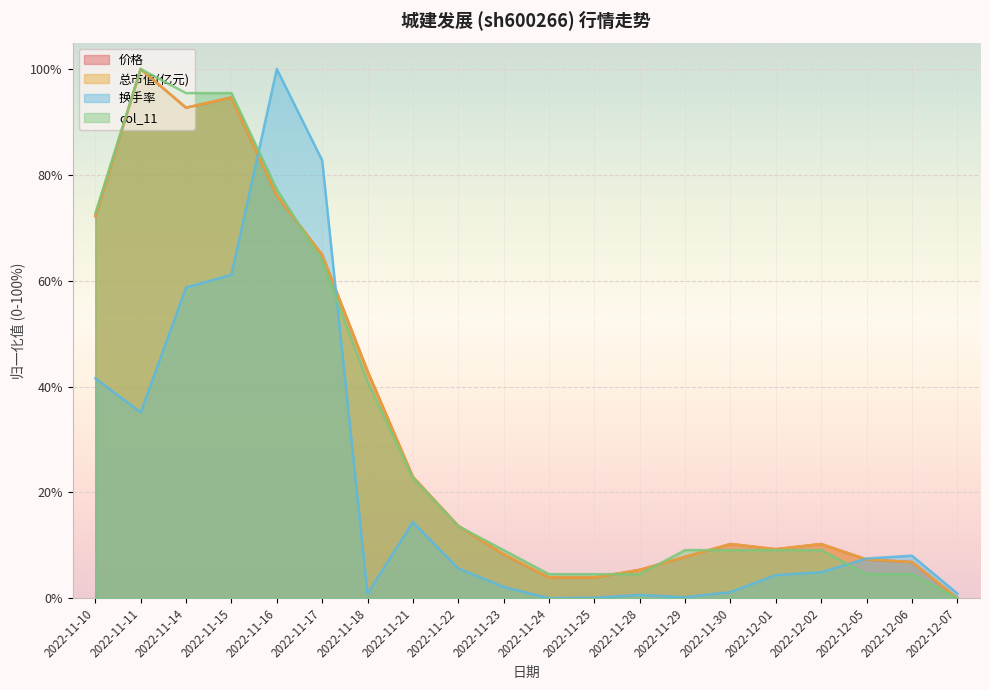

What is the value of the 换手率 point at the 1st from the left?

41.6